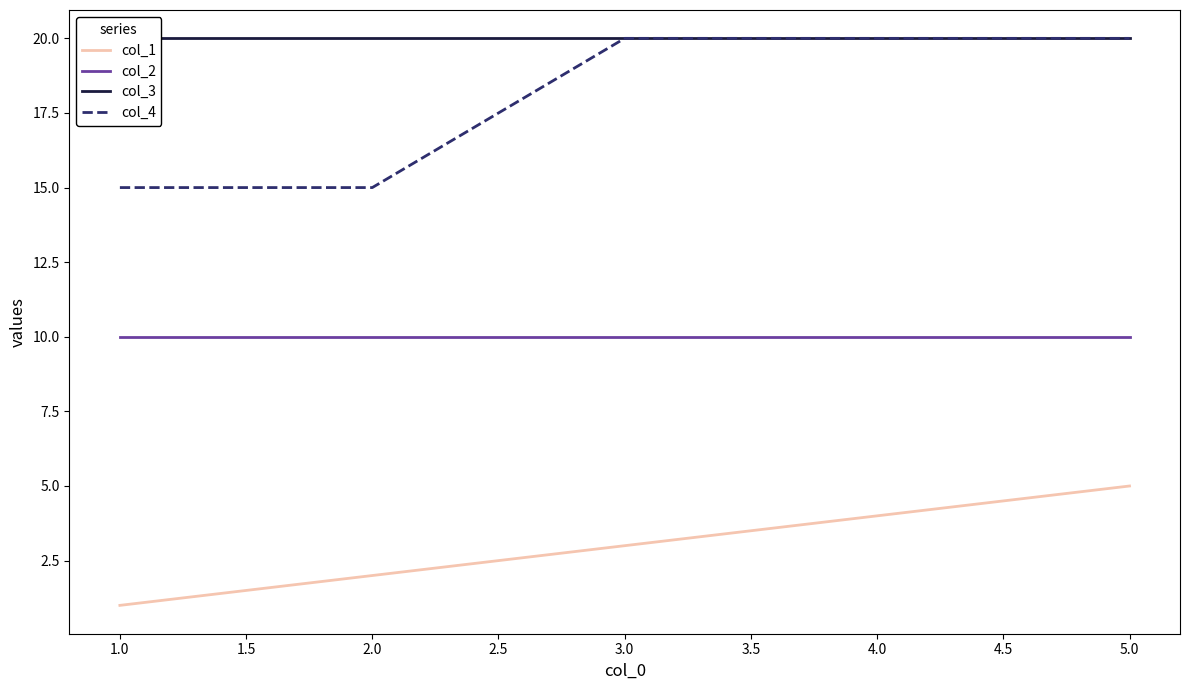

True or false: col_1 and col_4 cross at least once.

False